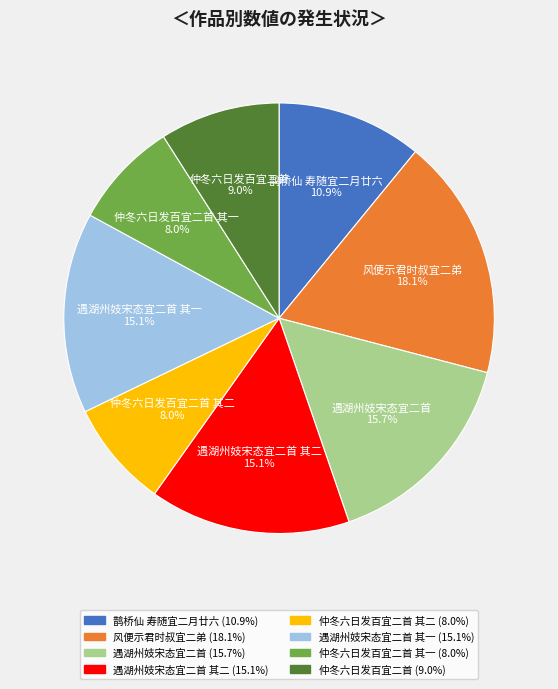

To the nearest percent, what is the difference between the largest and smallest slice percentages?

10%